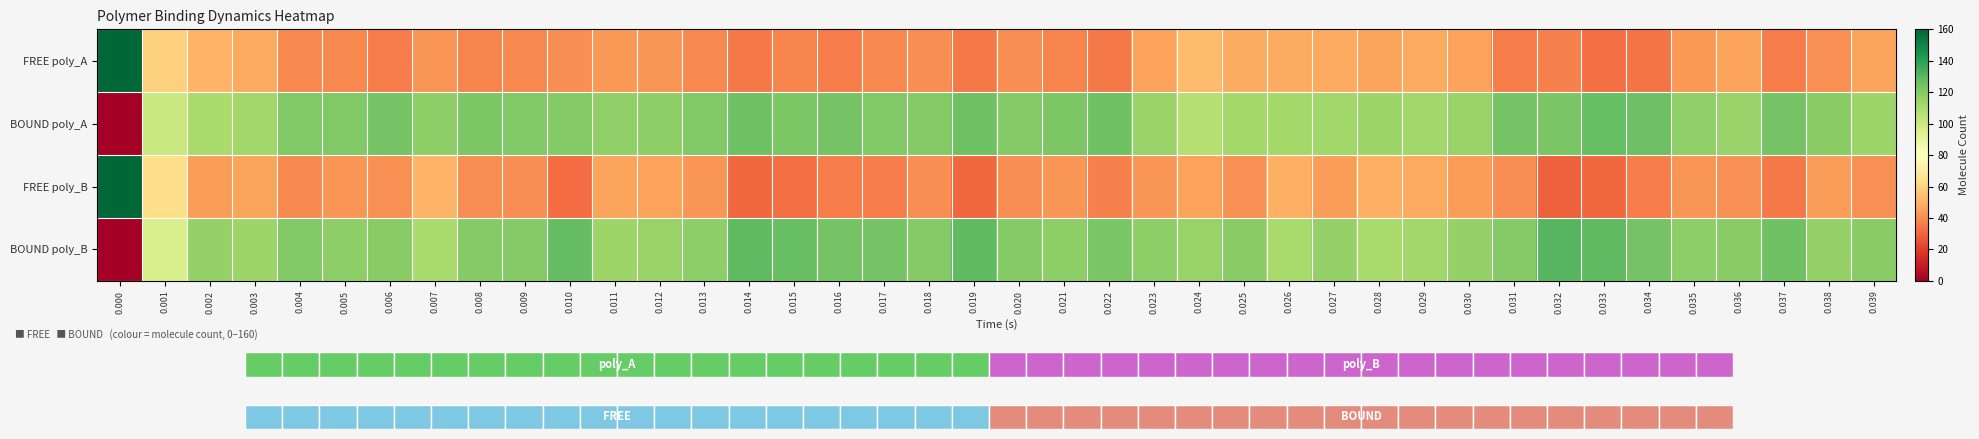

Reading left to right, list all the values displayed in this chart.

FREE poly_A: 160	59	50	47	39	39	36	42	38	39	40	43	42	39	35	38	36	39	40	35	40	38	35	45	53	48	48	47	46	47	45	36	37	33	34	43	45	36	41	46
BOUND poly_A: 0	101	110	113	121	121	124	118	122	121	120	117	118	121	125	122	124	121	120	125	120	122	125	115	107	112	112	113	114	113	115	124	123	127	126	117	115	124	119	114
FREE poly_B: 160	64	44	46	39	42	41	50	40	40	32	46	45	42	31	33	36	36	40	31	40	42	37	42	45	41	49	44	49	47	44	40	29	31	36	42	41	35	44	41
BOUND poly_B: 0	96	116	114	121	118	119	110	120	120	128	114	115	118	129	127	124	124	120	129	120	118	123	118	115	119	111	116	111	113	116	120	131	129	124	118	119	125	116	119